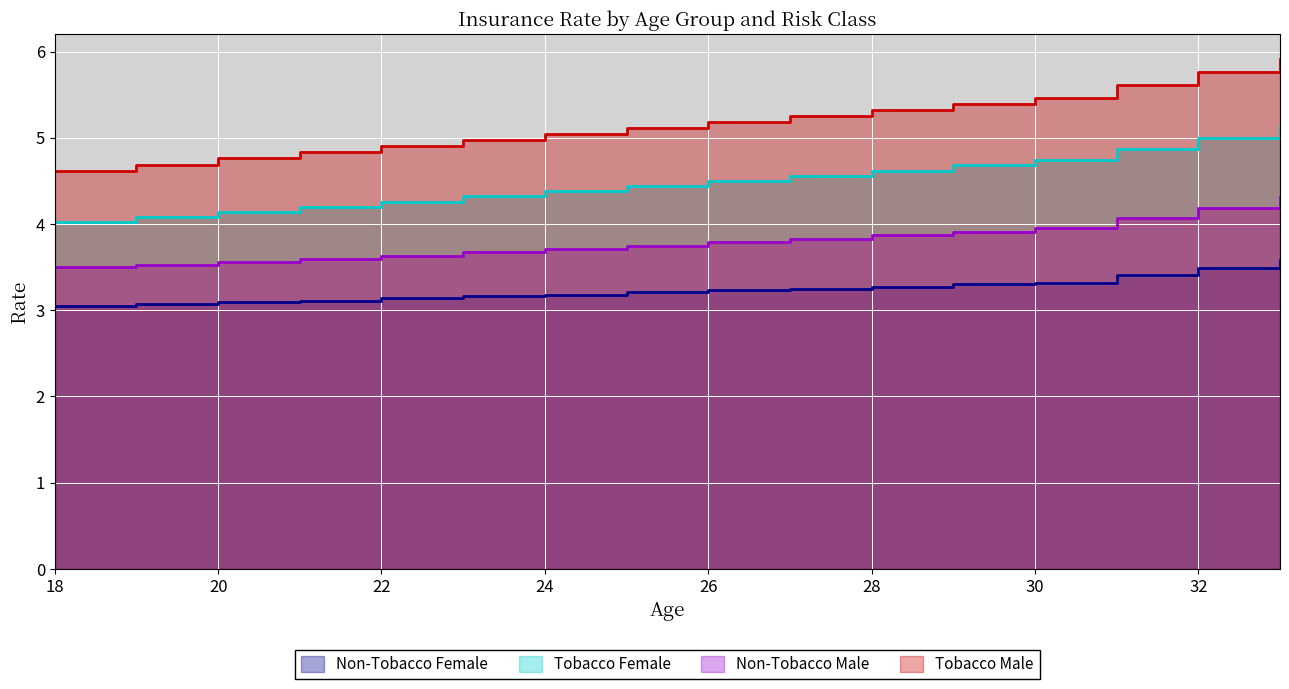

What is the difference between the Non-Tobacco Female values at 27 and 23?

0.1